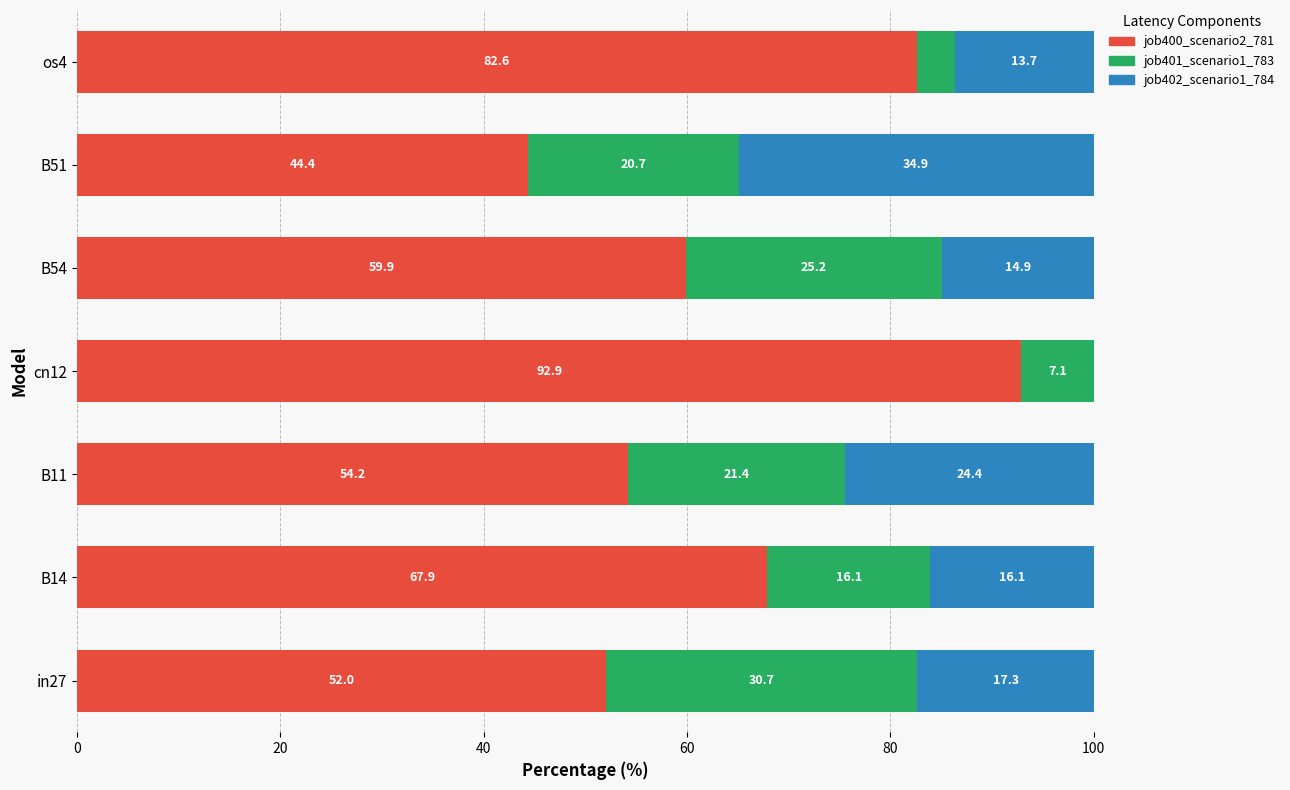

The value of job400_scenario2_781 at B51 is 23.7. True or false?

False